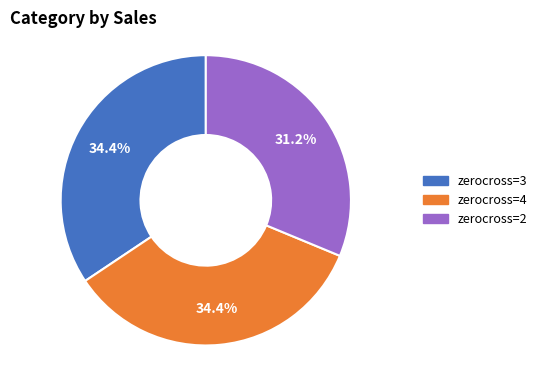

Is there a majority slice in this chart?

No